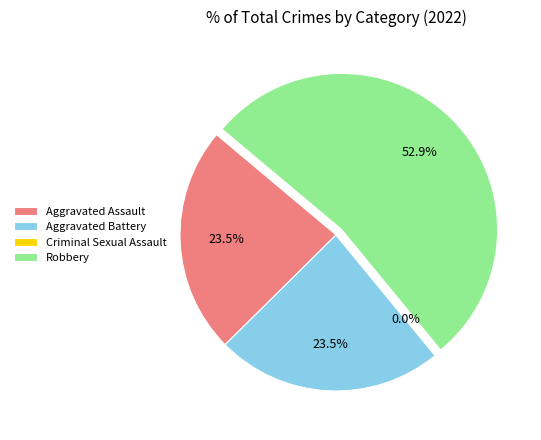

Which slice is the smallest?

Criminal Sexual Assault